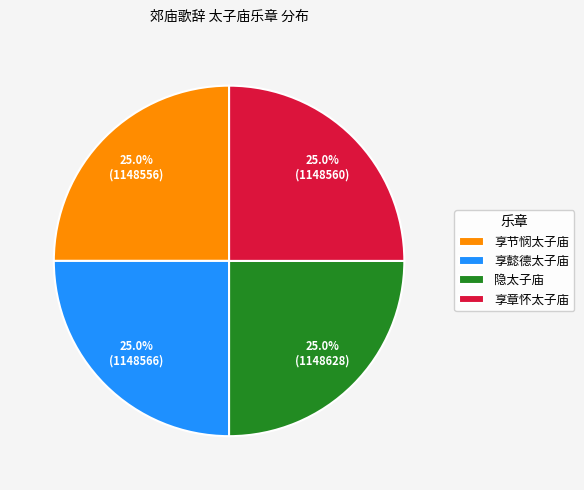

Approximately how many times larger is the value at 享懿德太子庙 compared to 隐太子庙?

1.0